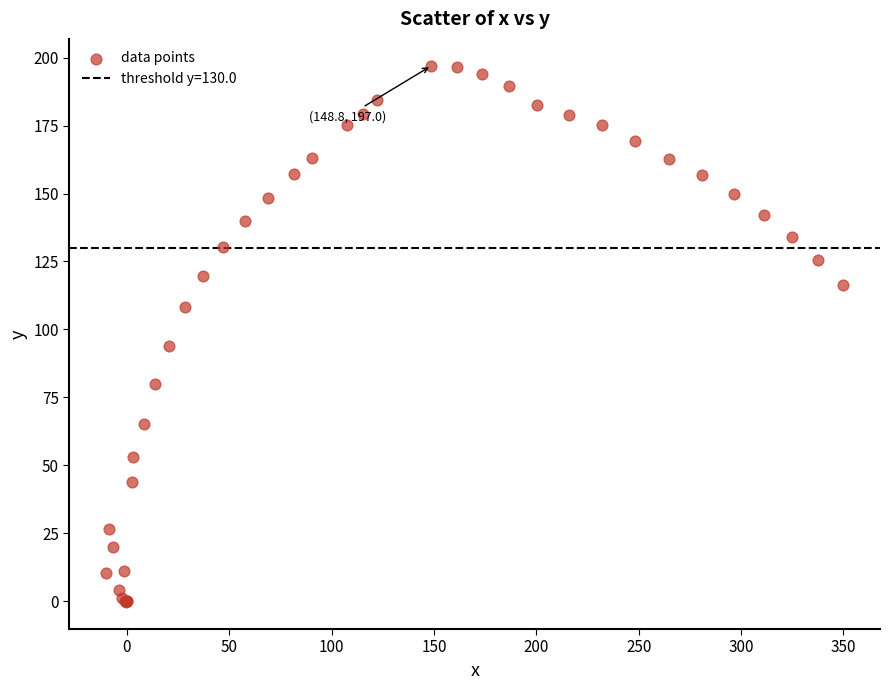

What Y value in the scatter plot is closest to 98?

93.9